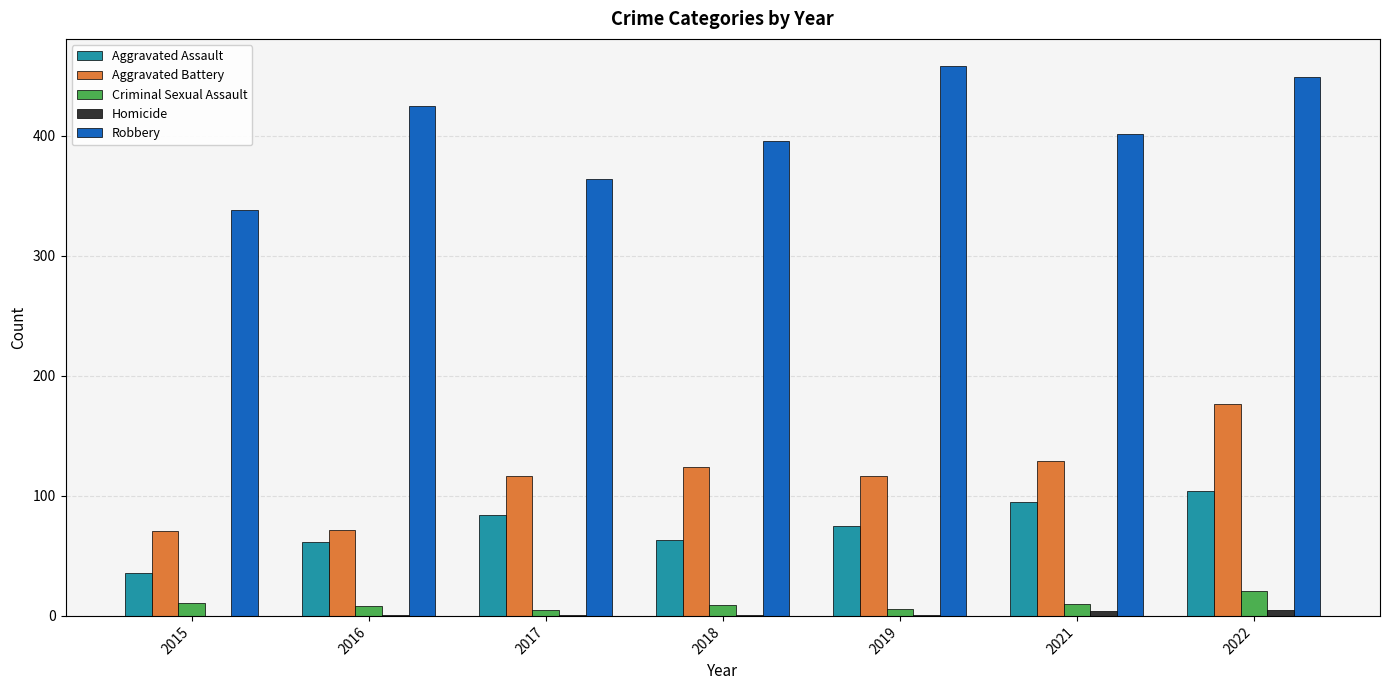

Which series changed the most between 2017 and 2021?

Robbery